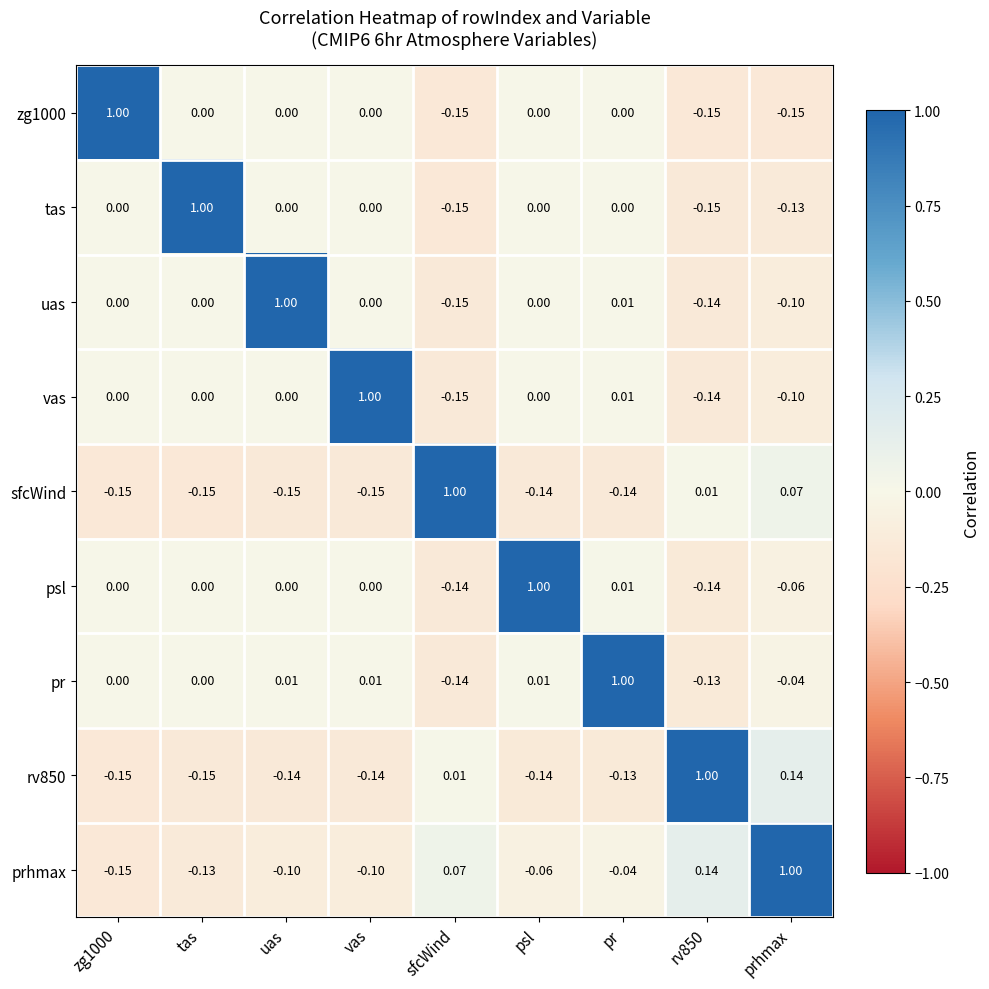

Which category has the highest value in the psl series?

psl